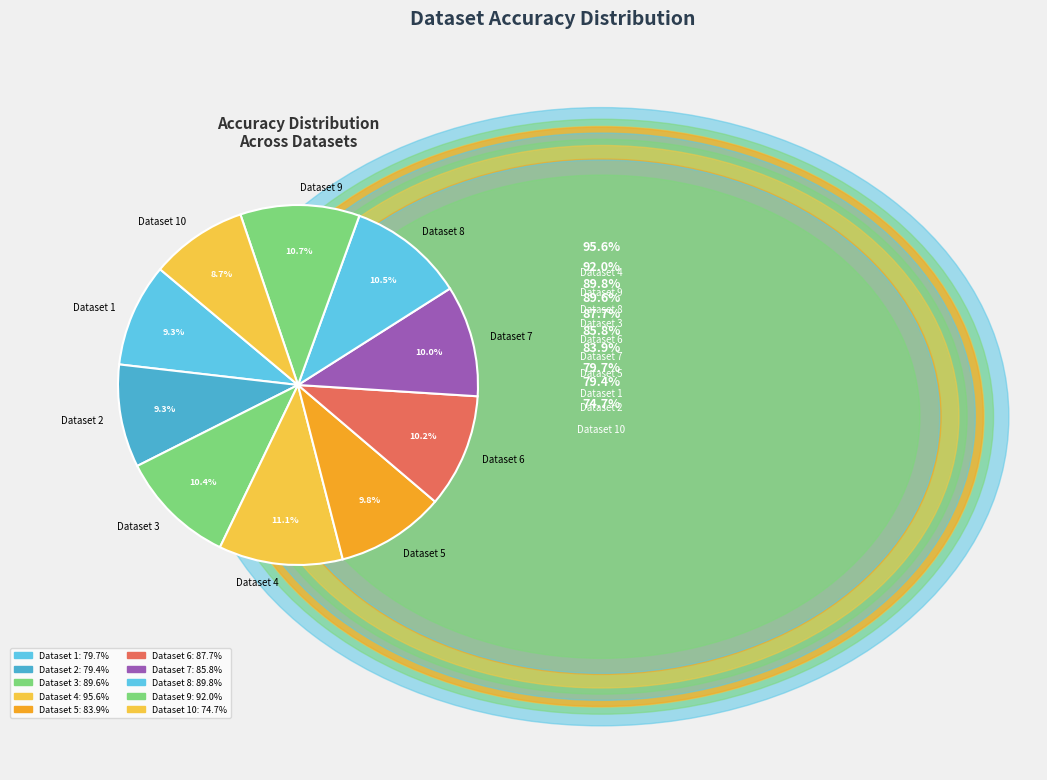

Does Dataset 5 represent more than half of the total?

No